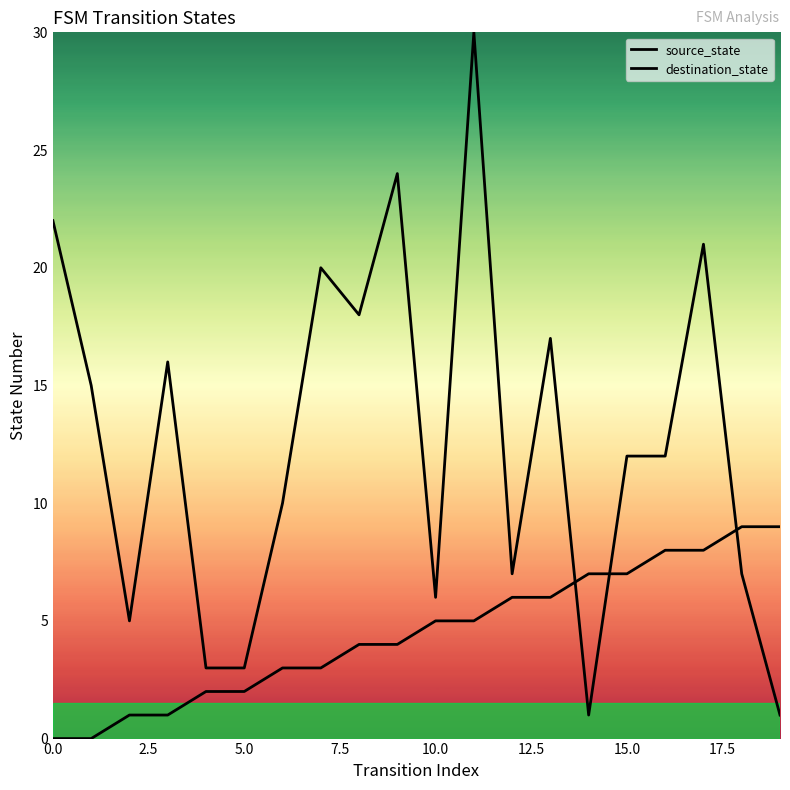

At which label does source_state first exceed 5?

12